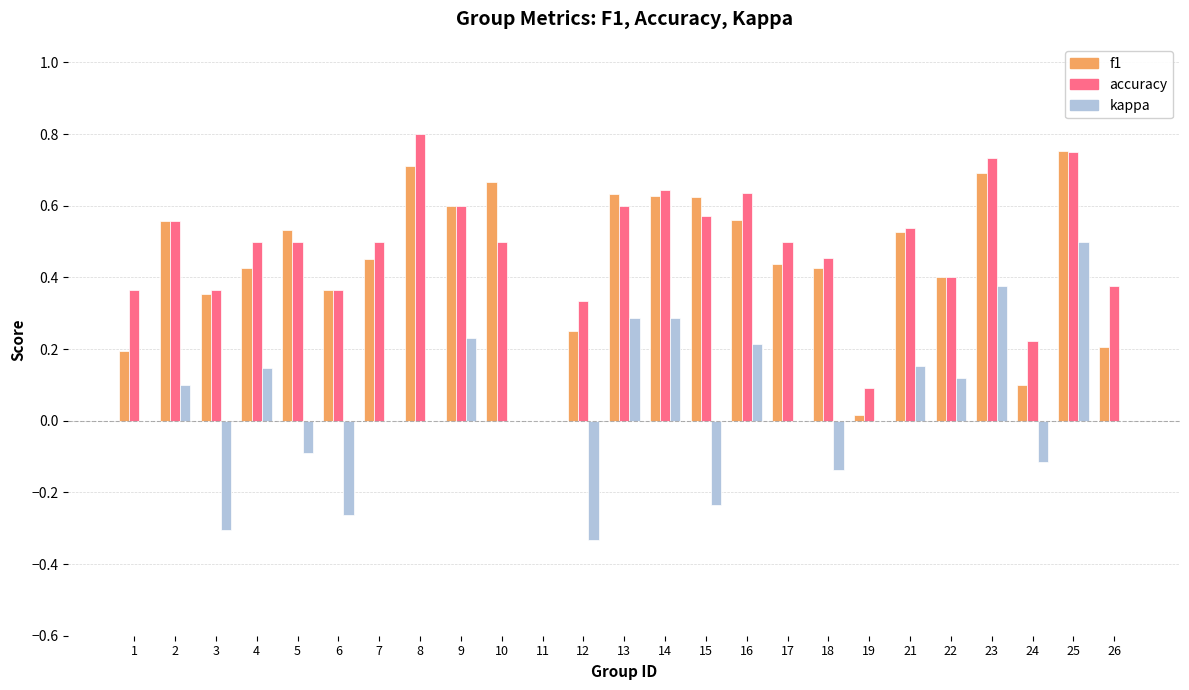

Which series changed the most between 7 and 15?

kappa